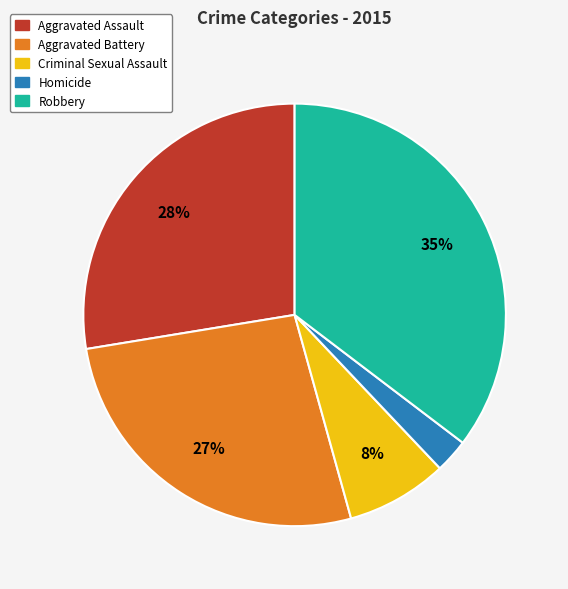

How many slices are in this pie chart?

5